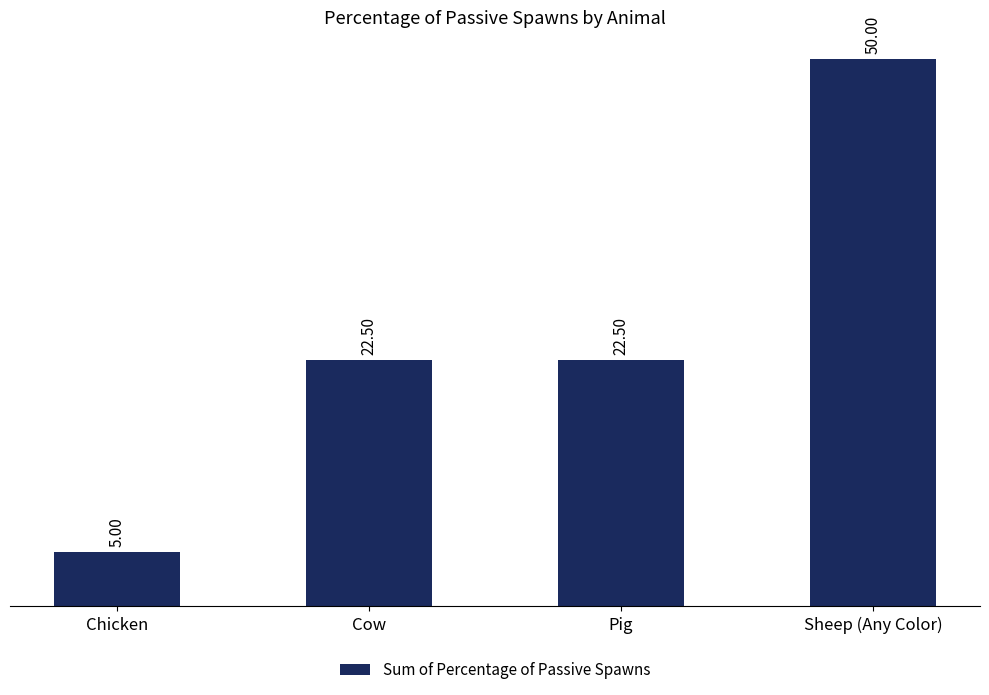

Which category has the highest value across all series?

Sheep (Any Color)